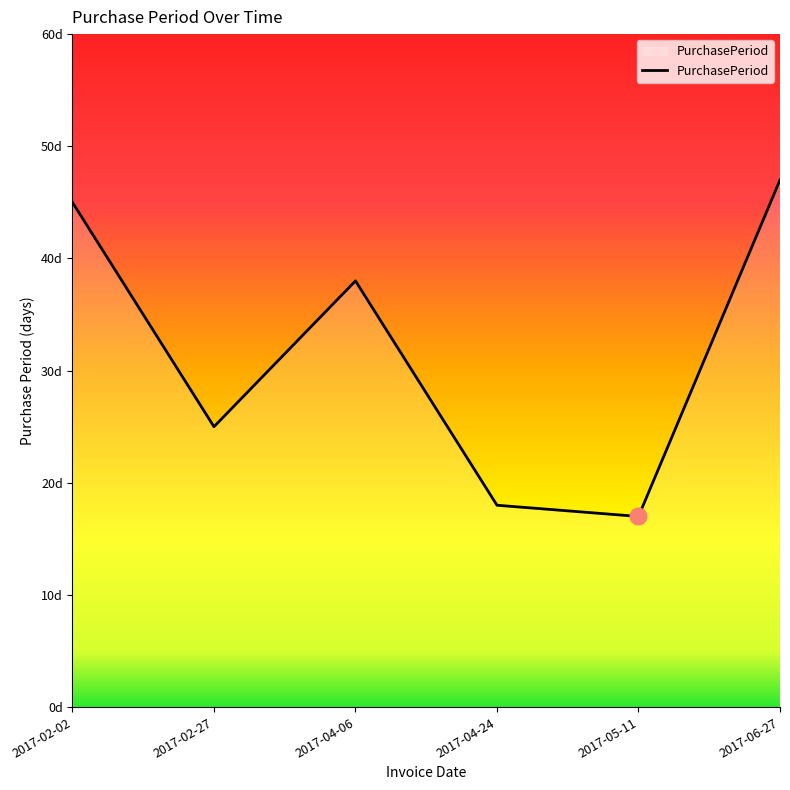

Rank the categories by value from lowest to highest.

2017-05-11, 2017-04-24, 2017-02-27, 2017-04-06, 2017-02-02, 2017-06-27